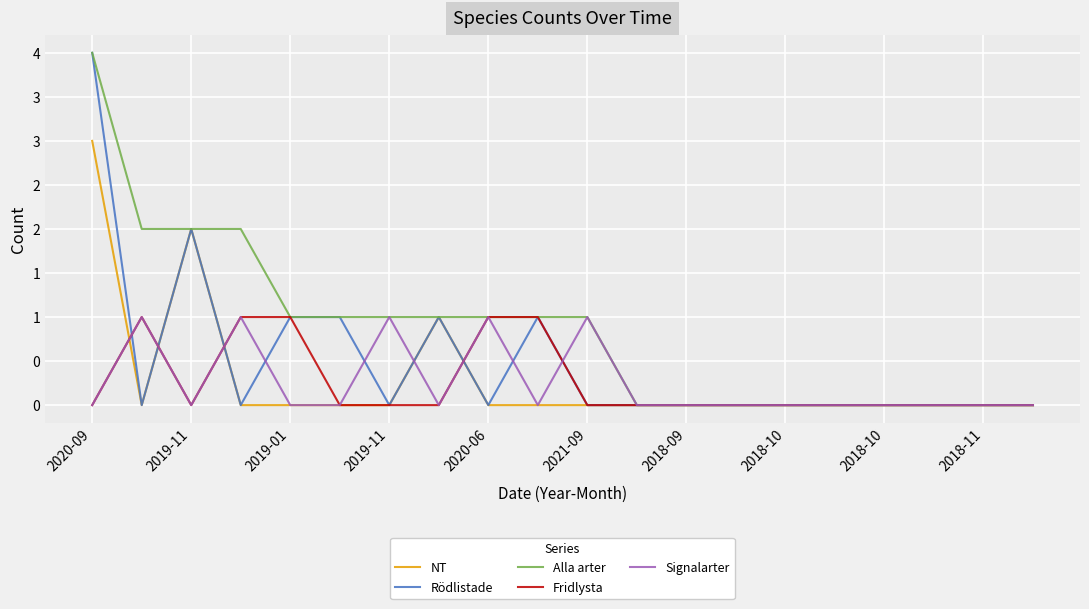

What are all the series names shown in the legend?

NT, Rödlistade, Alla arter, Fridlysta, Signalarter